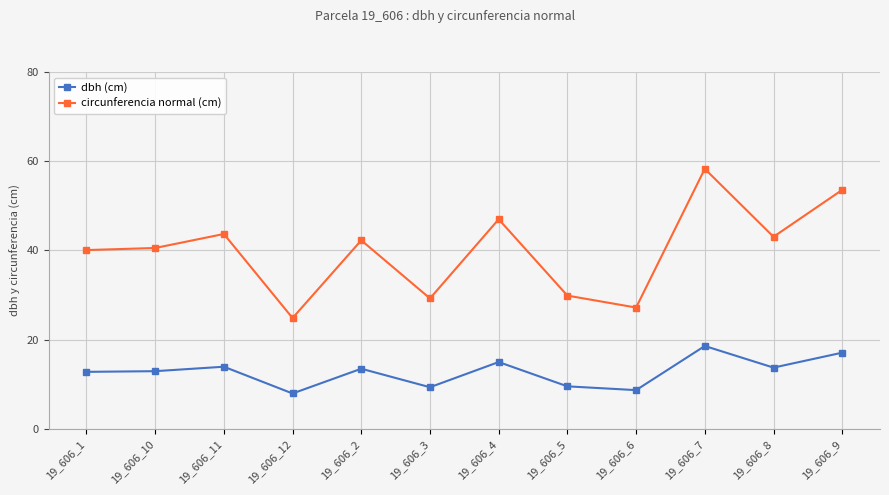

True or false: dbh (cm) has more than 0 interior local peaks.

True